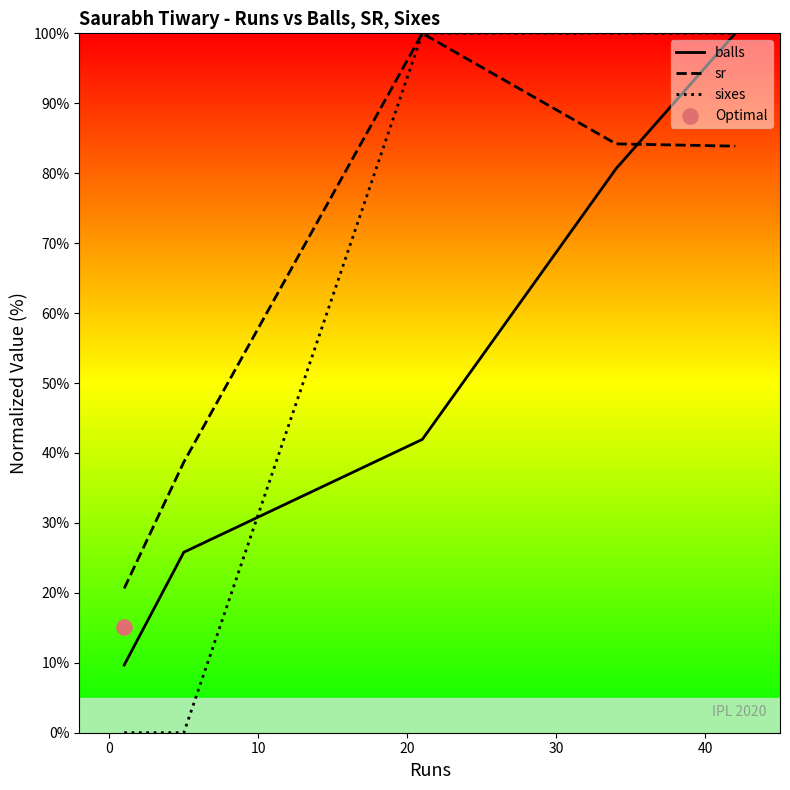

Which series contains the lowest Y value?

sixes